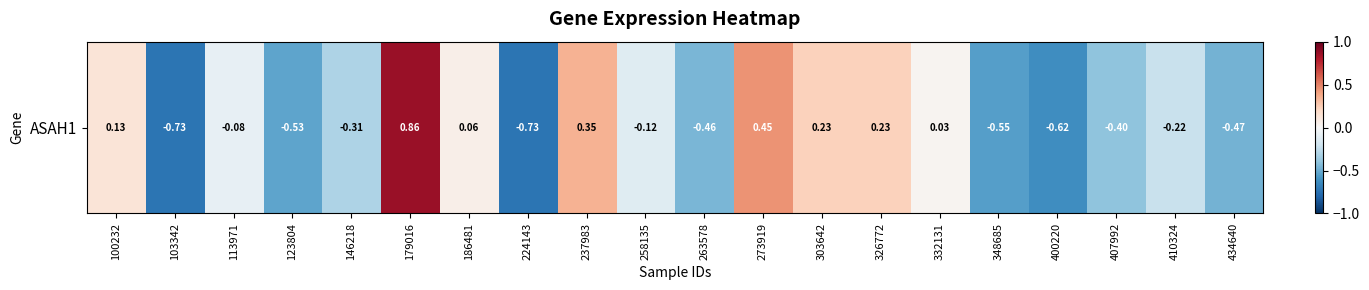

Reading left to right, list all the values displayed in this chart.

100232=0.1	103342=-0.7	113971=-0.1	123804=-0.5	146218=-0.3	179016=0.9	186481=0.1	224143=-0.7	237983=0.4	258135=-0.1	263578=-0.5	273919=0.5	303642=0.2	326772=0.2	332131=0.0	348685=-0.6	400220=-0.6	407992=-0.4	410324=-0.2	434640=-0.5